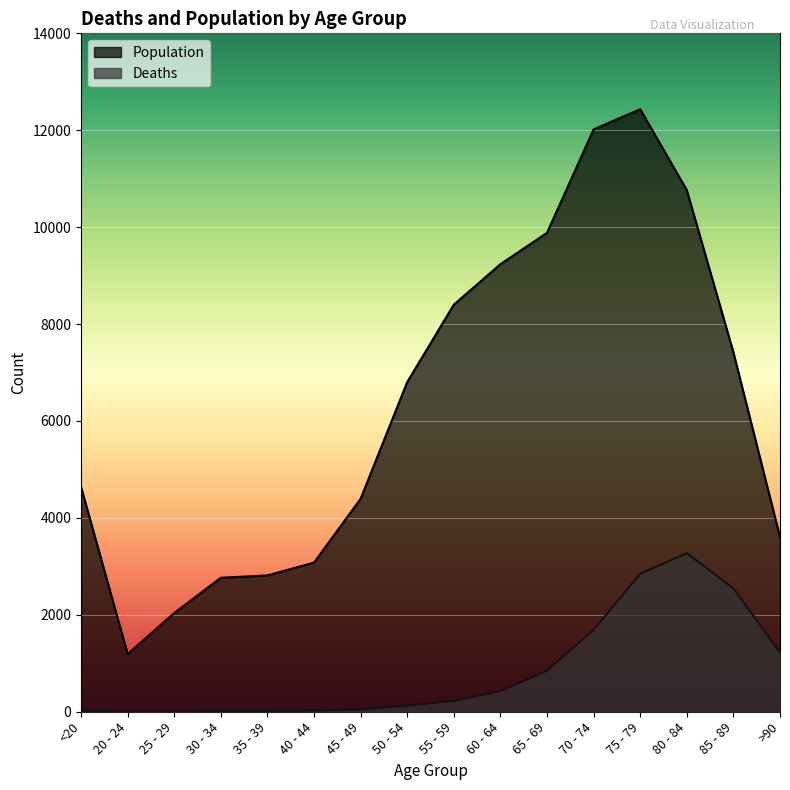

At which category does Population reach its first local peak?

75 - 79